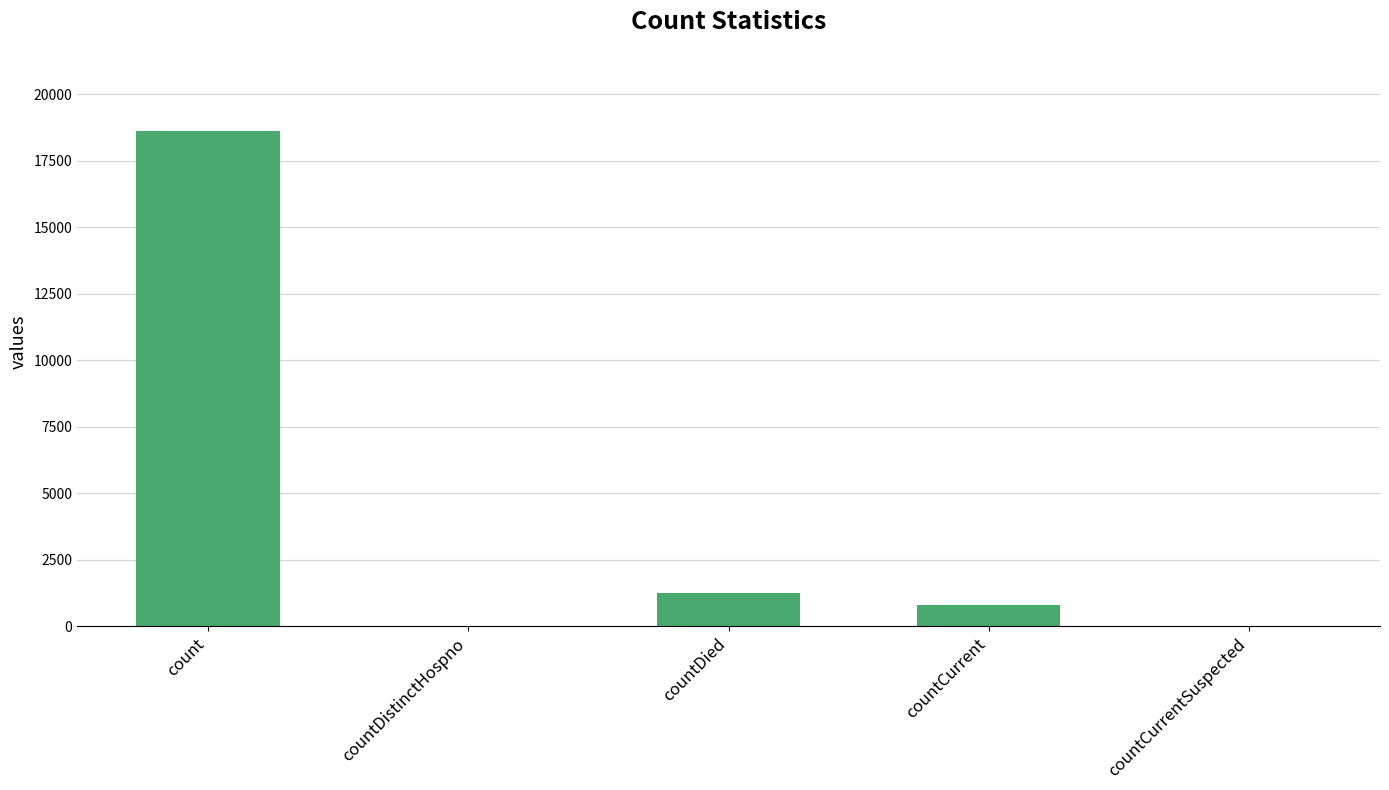

What is the average value?

4131